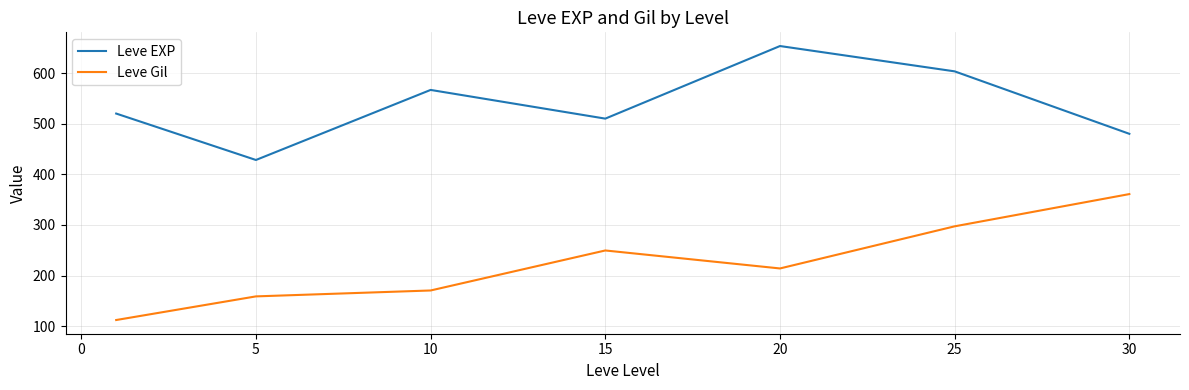

Which series has the largest total across all categories?

Leve EXP